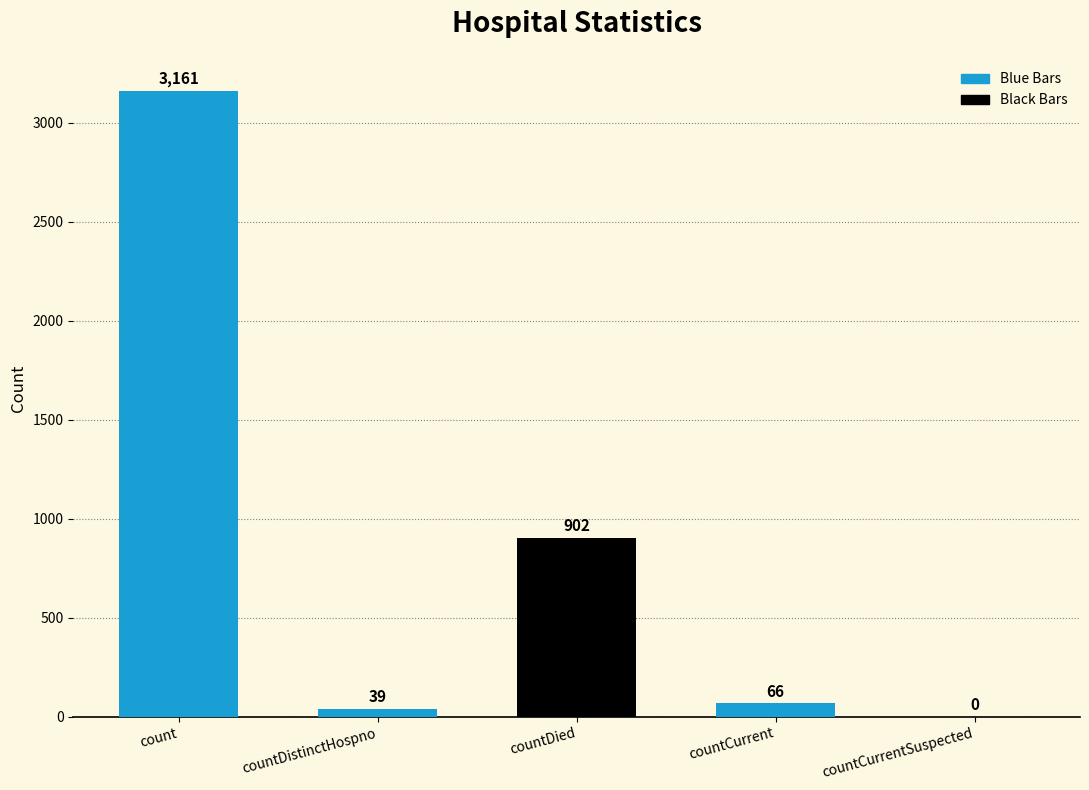

What is the ratio of the value at countCurrent to the value at countDistinctHospno?

1.7